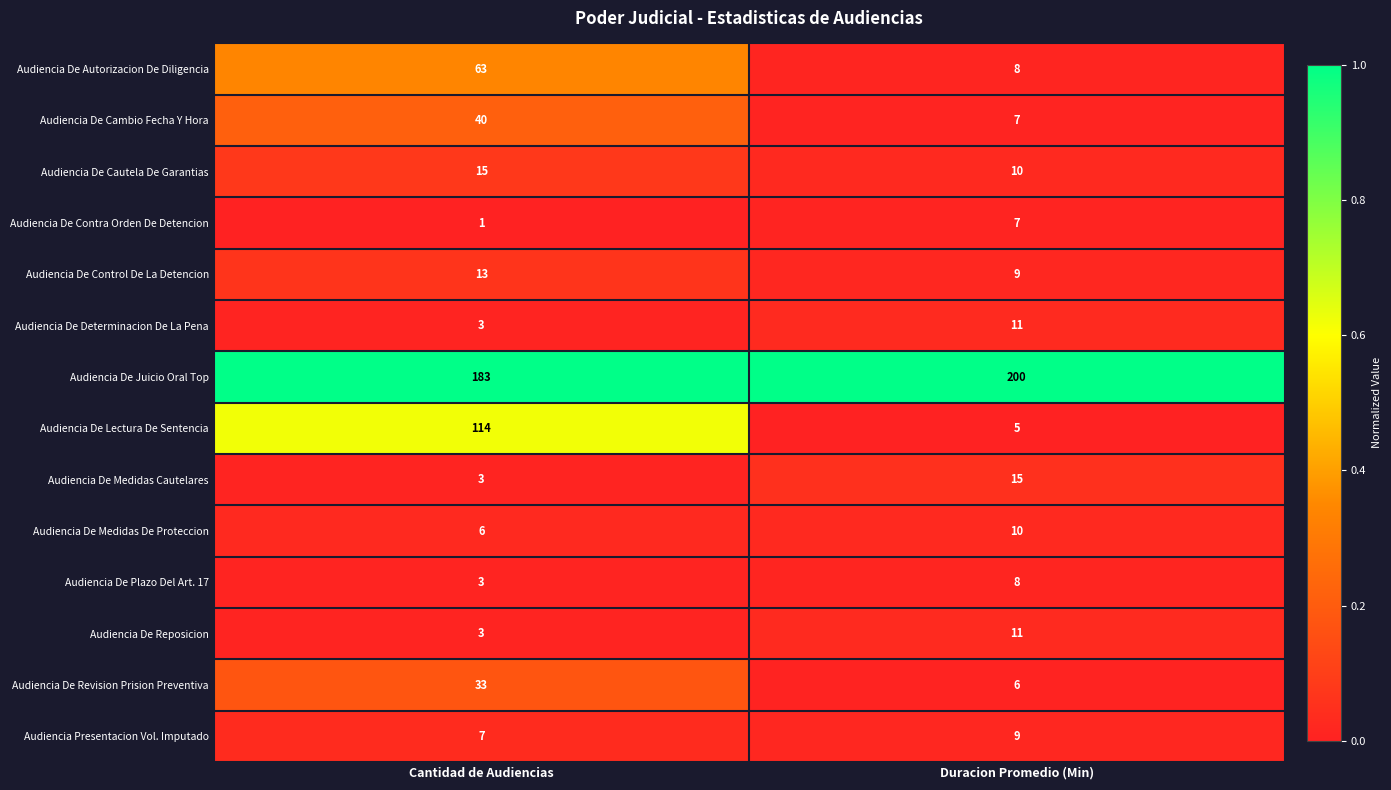

List the labels in order of Audiencia De Medidas Cautelares value, largest first.

Duracion Promedio (Min), Cantidad de Audiencias